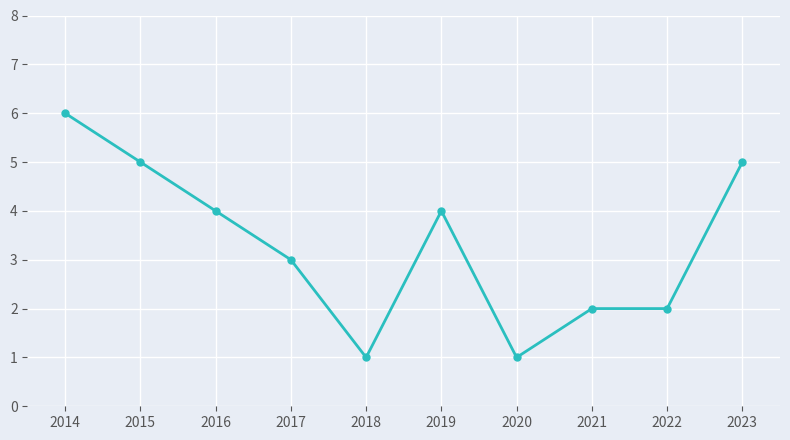

Reading left to right, list all the values displayed in this chart.

2014=6	2015=5	2016=4	2017=3	2018=1	2019=4	2020=1	2021=2	2022=2	2023=5